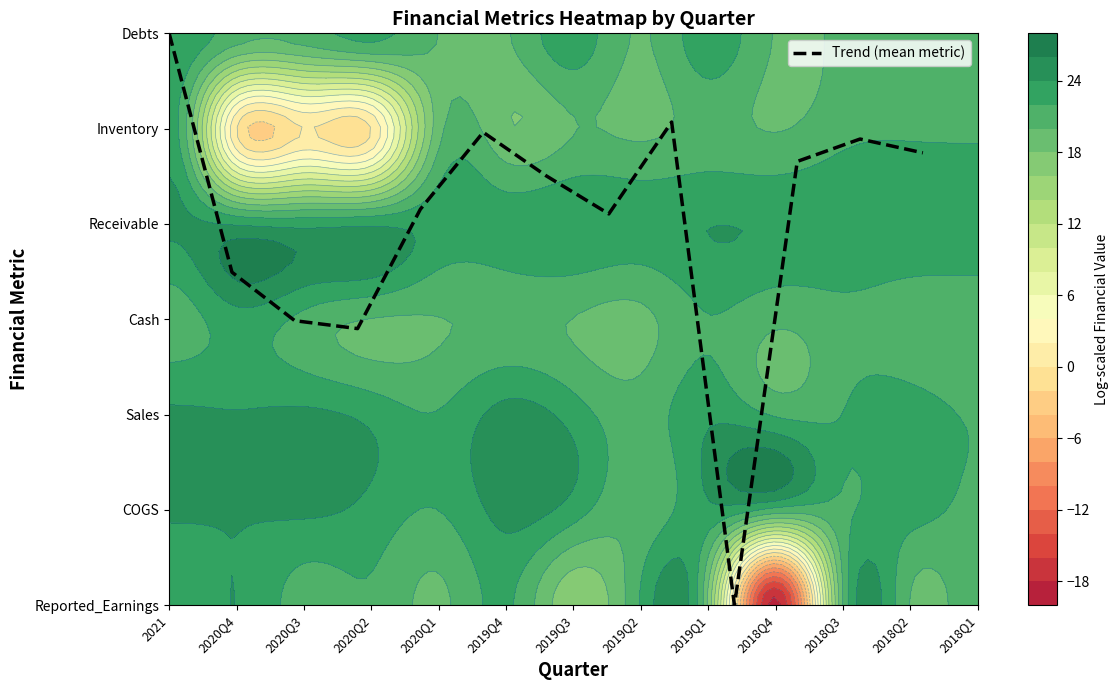

Which category has the highest value across all series?

2021